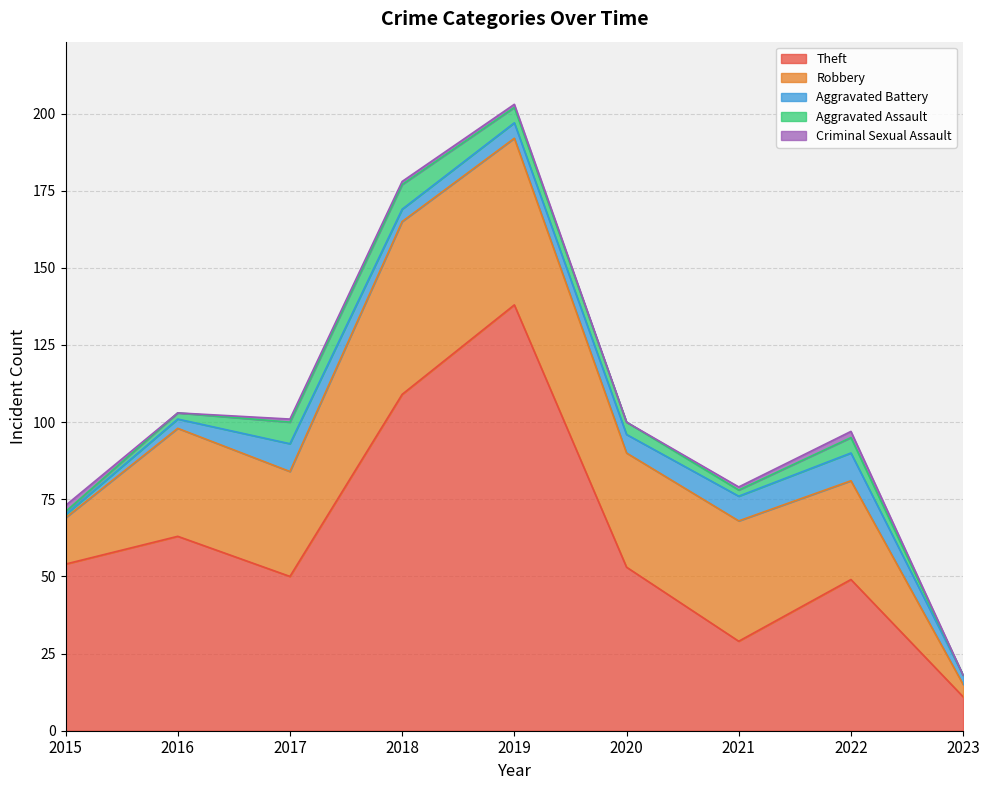

Does the chart display data point markers on the line(s)?

No